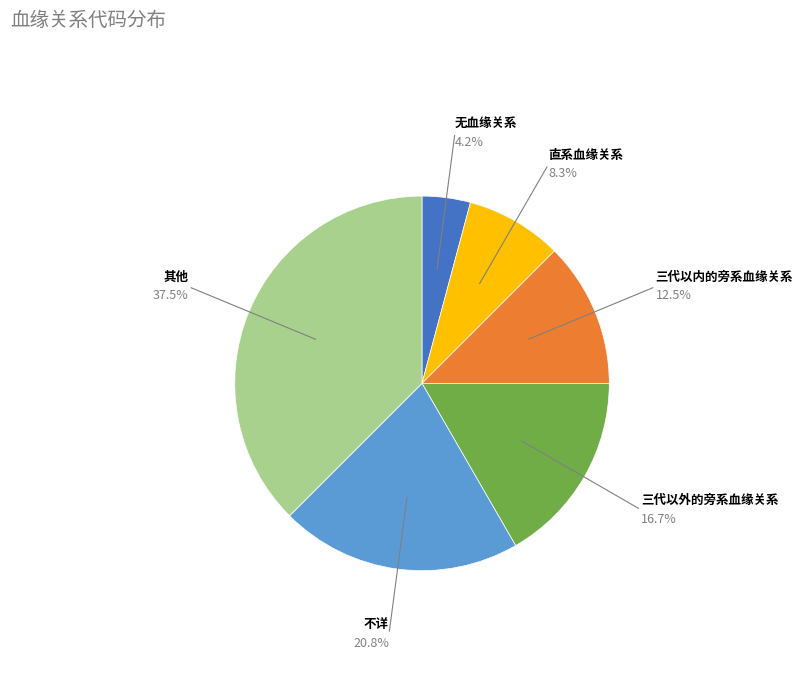

Is there a majority slice in this chart?

No